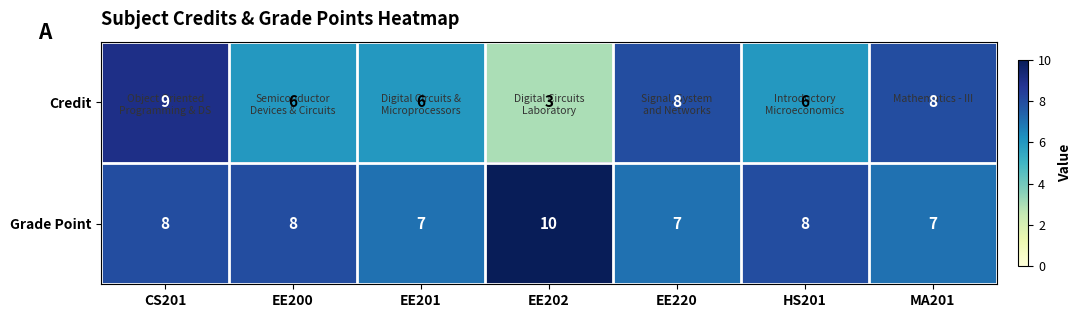

What is the difference between the Credit values at CS201 and EE200?

3